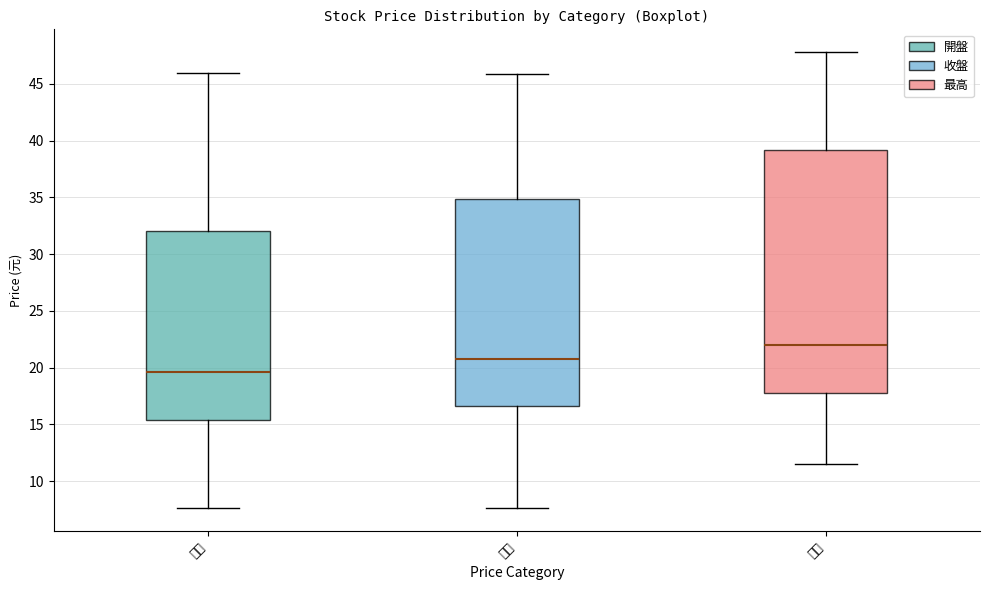

Where does the upper whisker of the box for 開盤 end on the y-axis? The values are not printed on the chart, so give them approximately, as read against the axis.

46.0